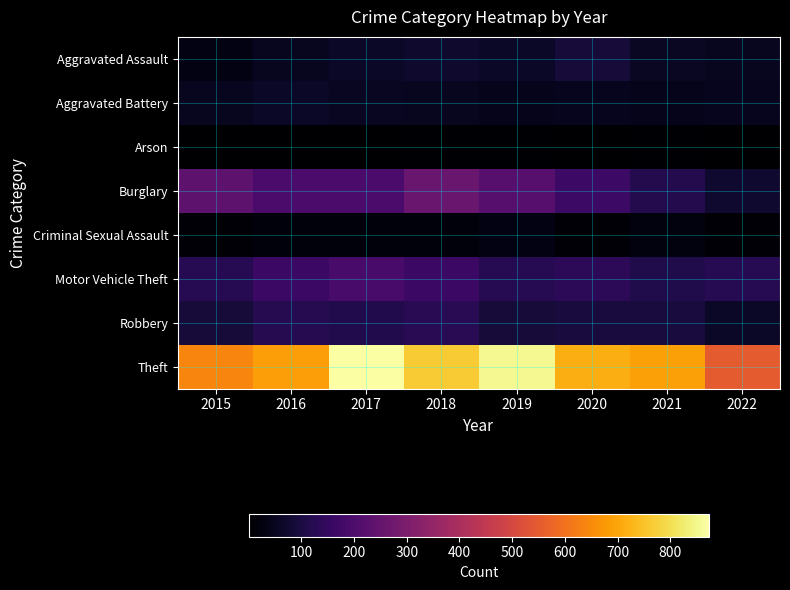

Which label corresponds to the largest value in the chart?

2017